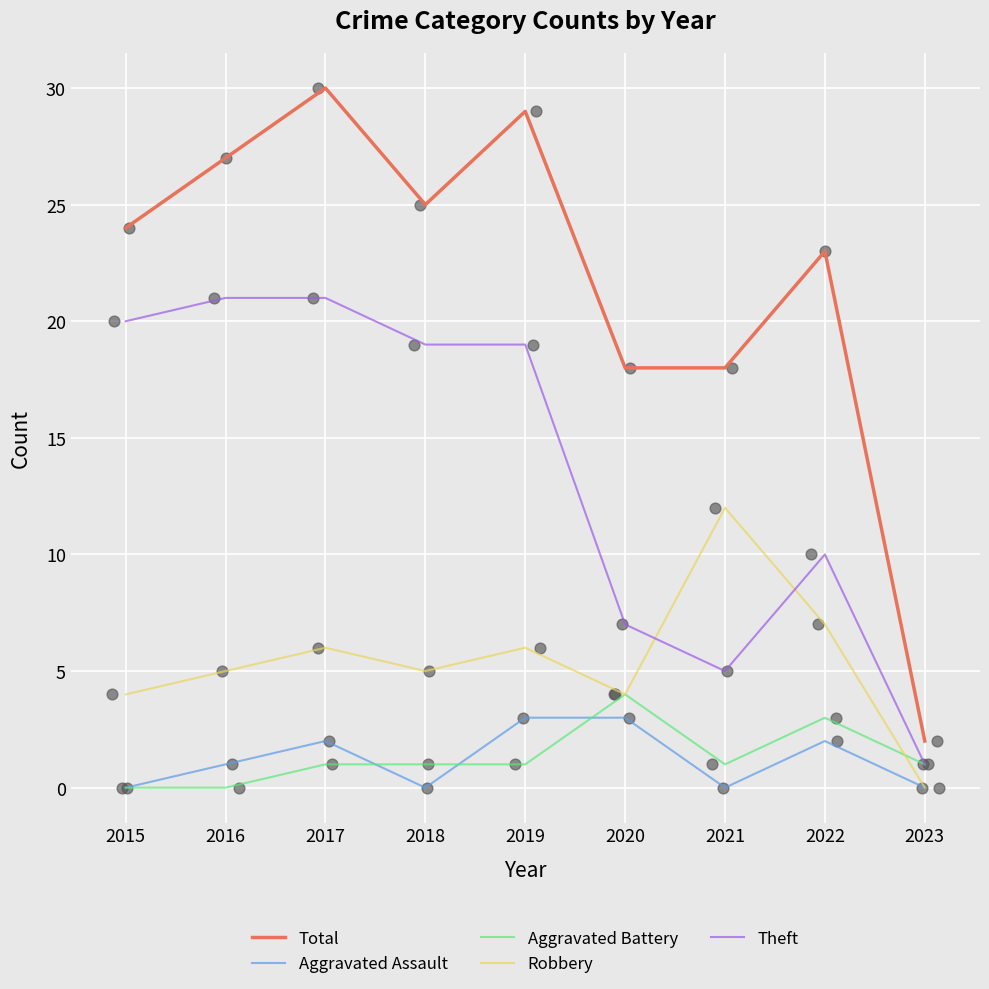

What are all the series names shown in the legend?

Total, Aggravated Assault, Aggravated Battery, Robbery, Theft